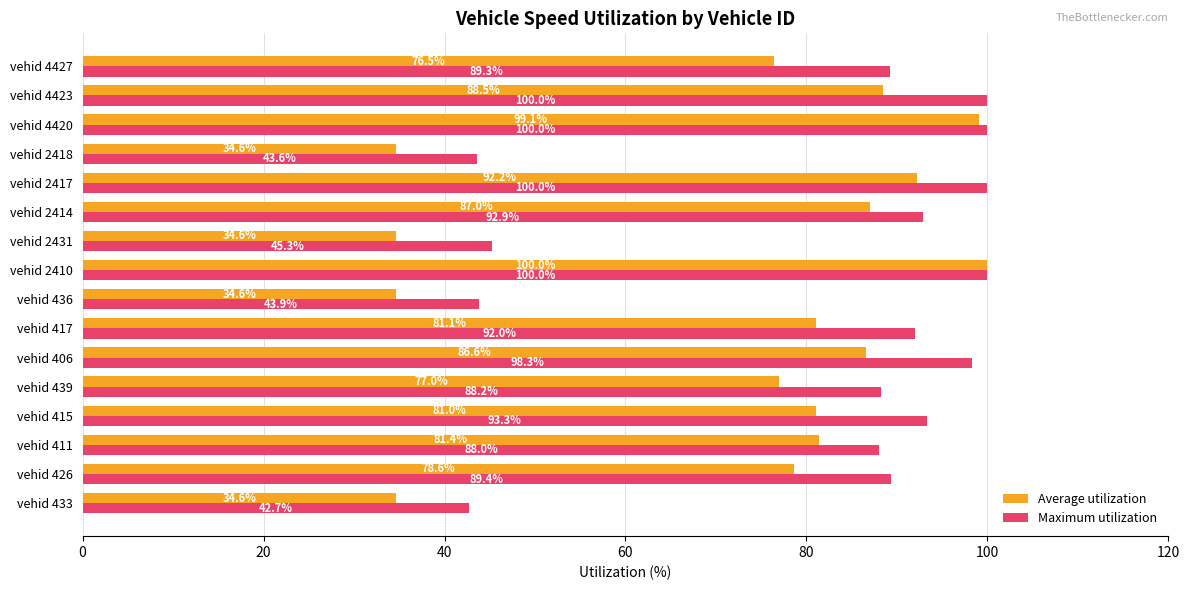

What are all the series names shown in the legend?

Average utilization, Maximum utilization